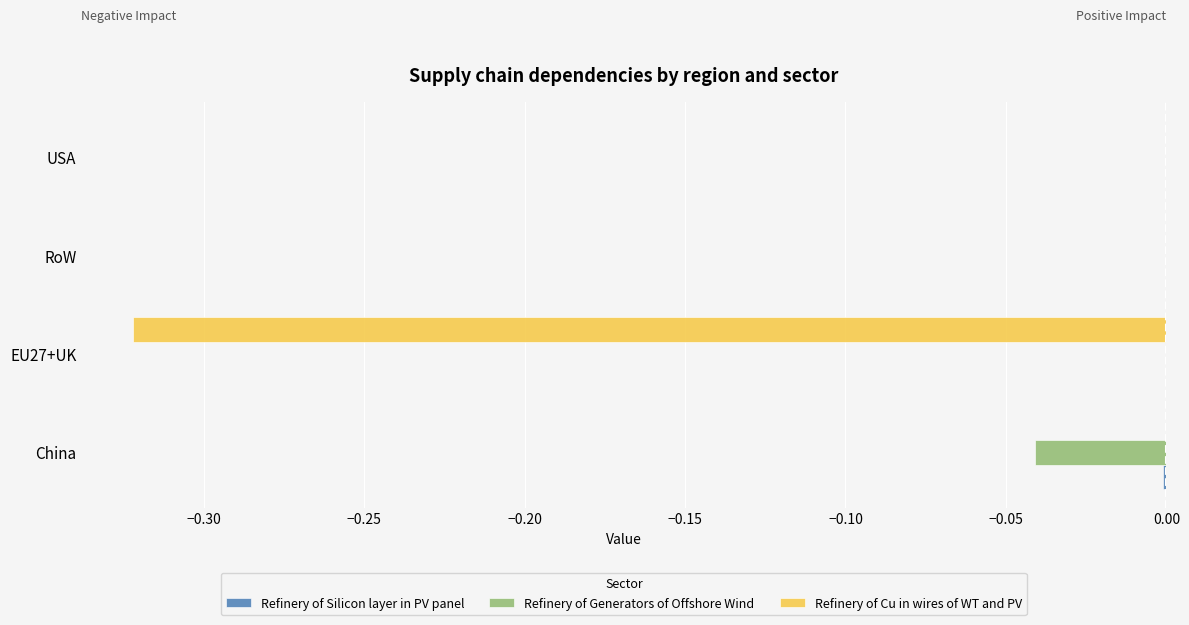

The Refinery of Cu in wires of WT and PV series shows 0.0 at RoW. True or false?

True